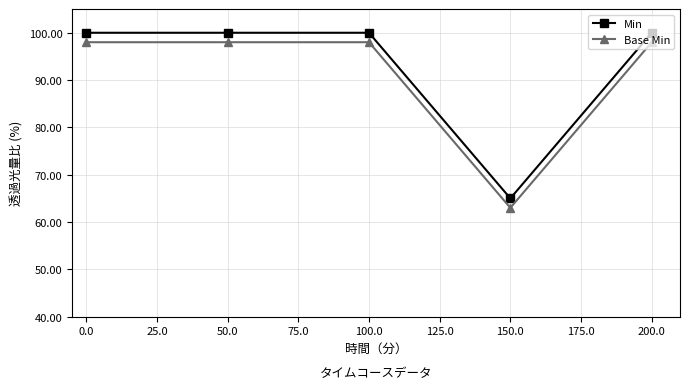

Which series has the largest total across all categories?

Min